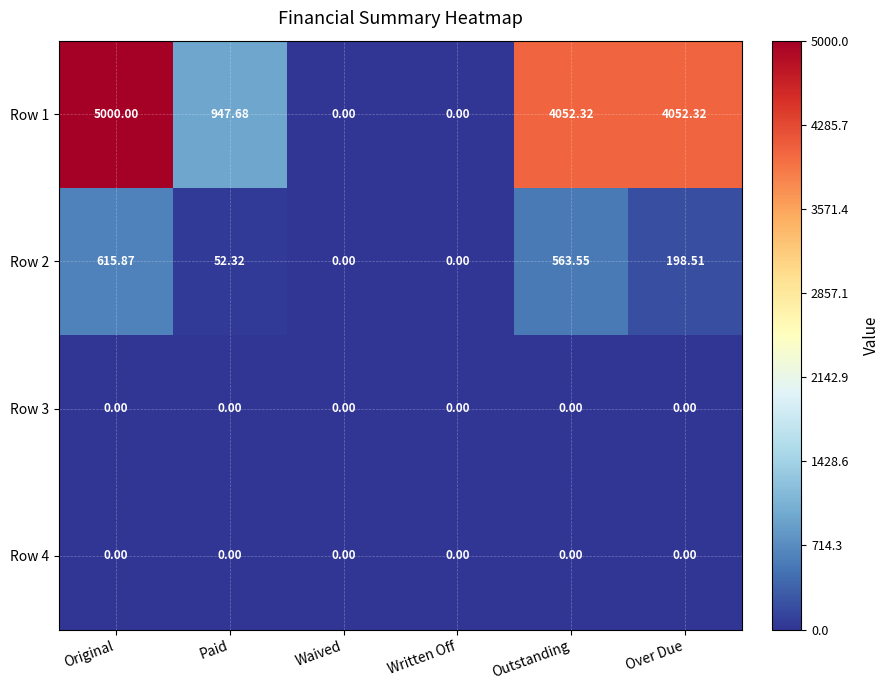

Is the value of Row 3 at Written Off greater than the value of Row 2 at Original?

No